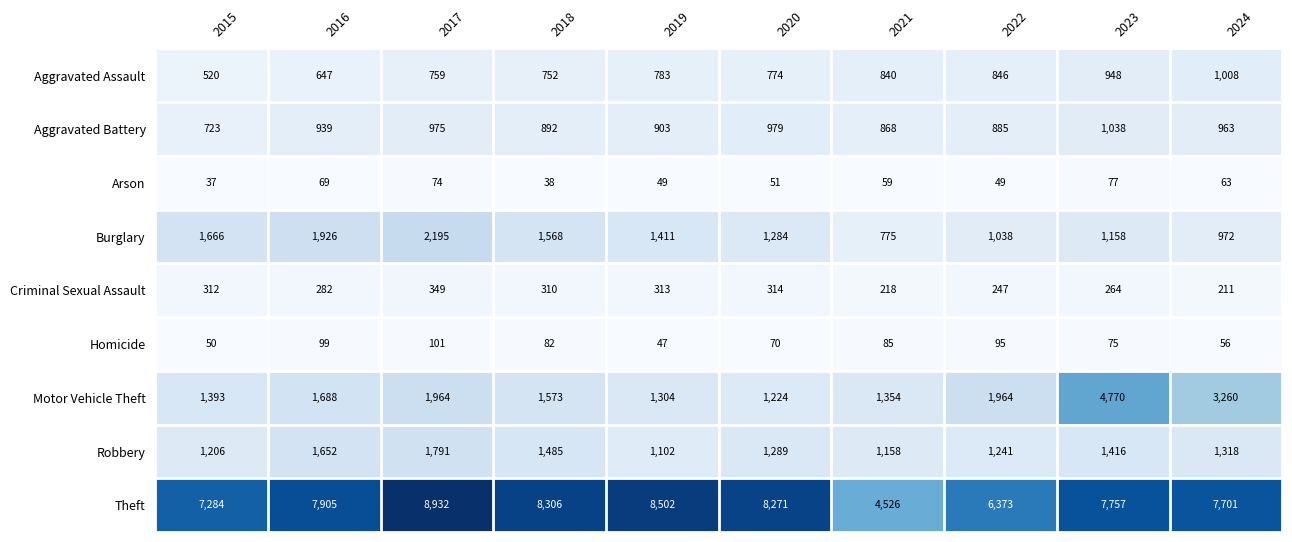

At which category is the sum across all series the highest?

2023